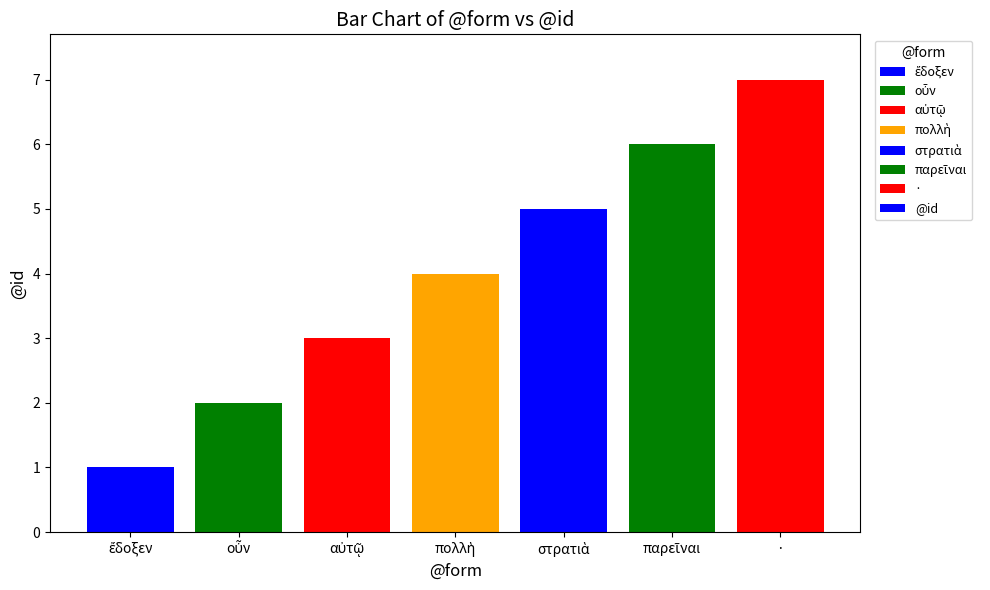

What is the label of the 7th bar from the left?

·